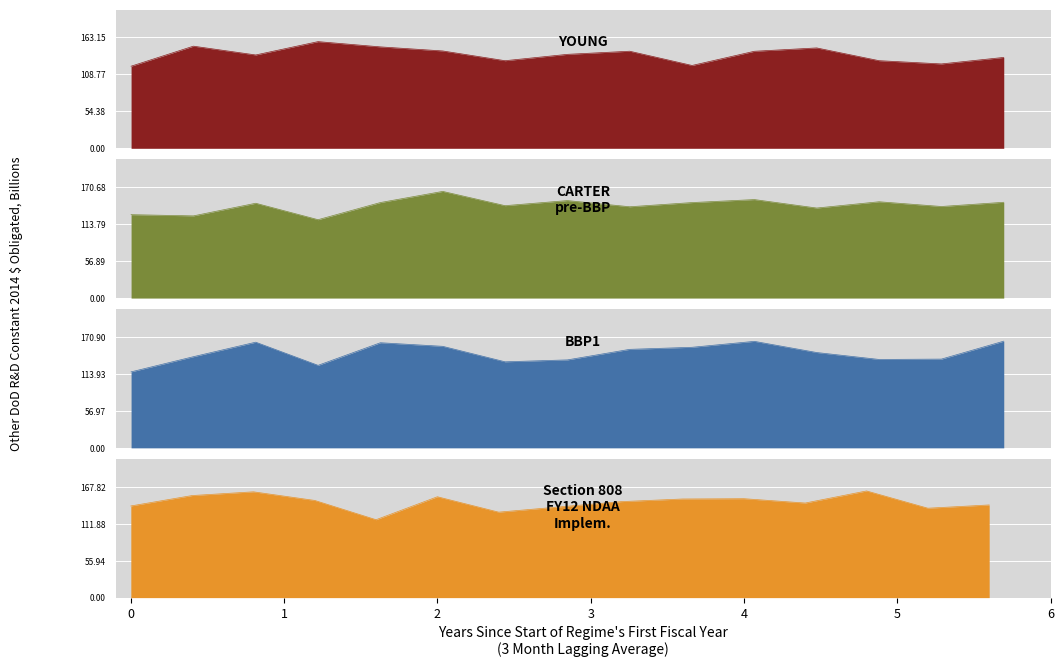

Rank the series by their maximum value, from highest to lowest.

BBP1, CARTER
pre-BBP, Section 808
FY12 NDAA
Implem., YOUNG